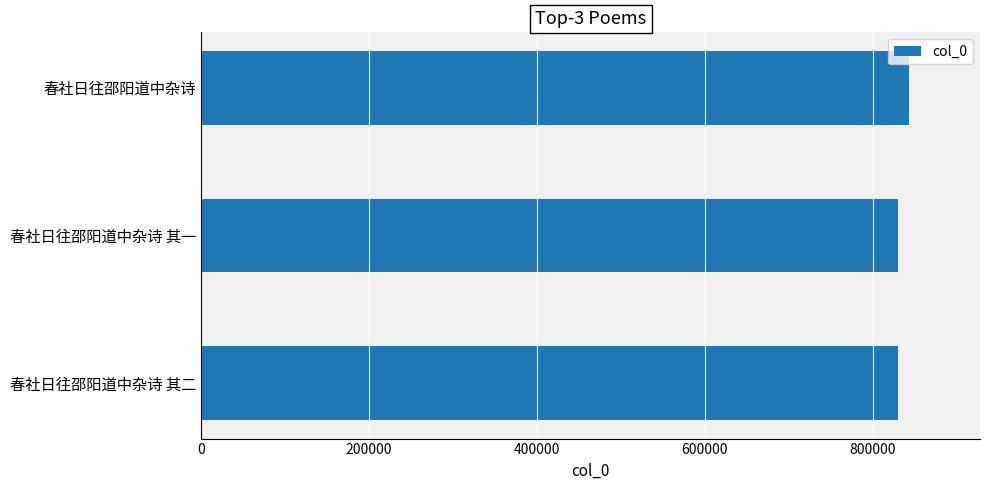

Does the chart contain stacked bars?

No